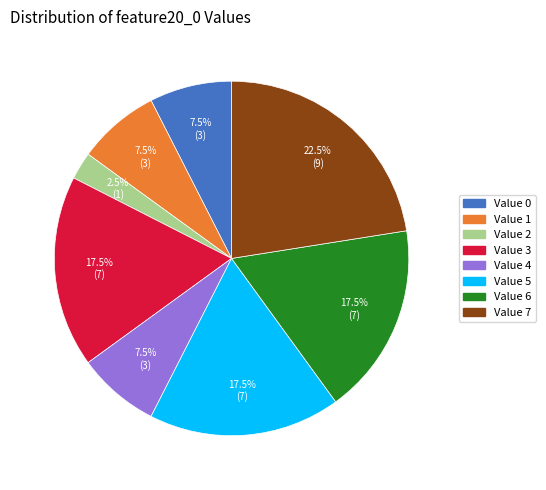

Is there a majority slice in this chart?

No